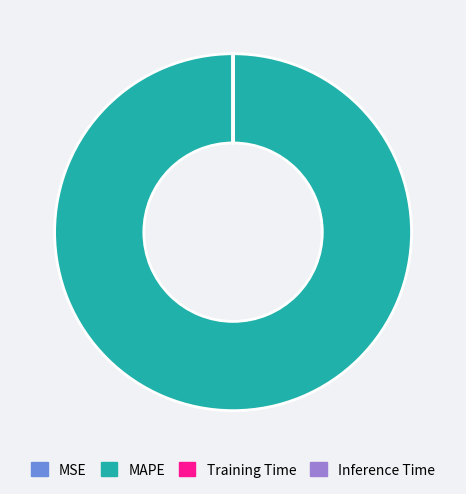

Does any single category account for the majority?

Yes